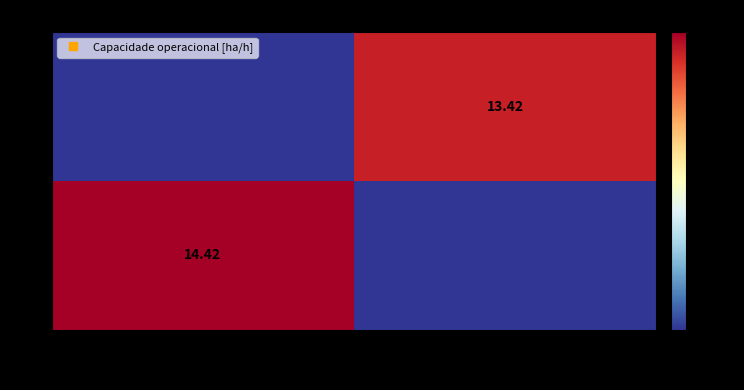

At how many categories does at least one series exceed 12?

2